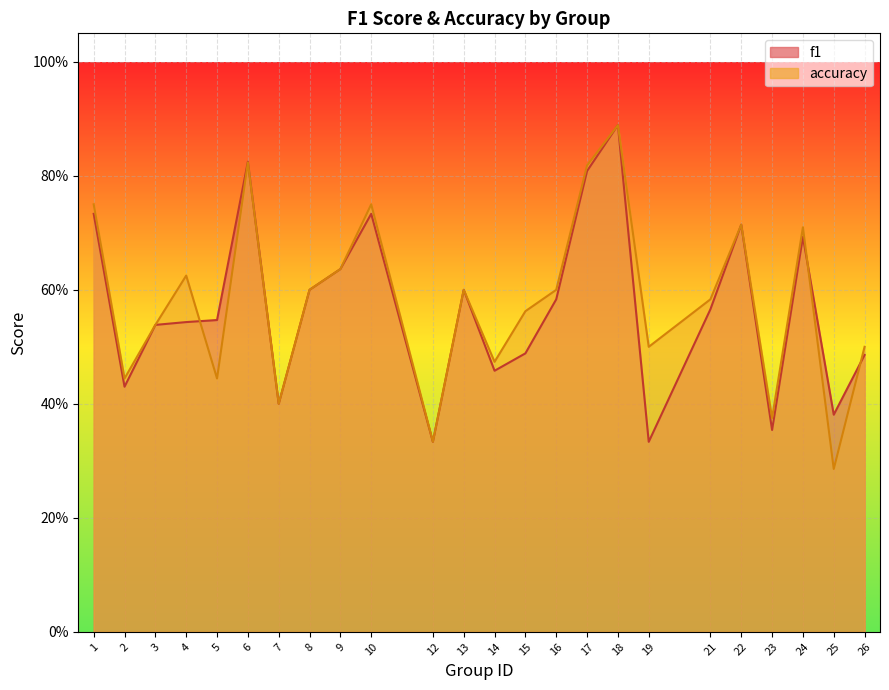

At which label does accuracy reach its peak?

18